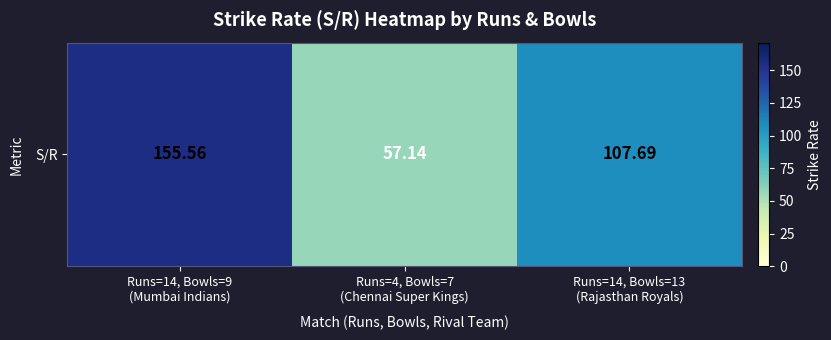

How many distinct data groups are displayed?

1